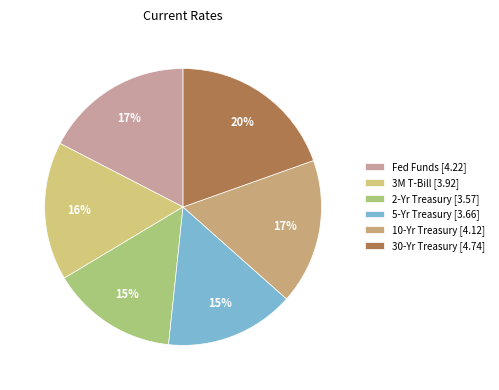

To the nearest percent, what percentage of the pie is 2-Yr Treasury?

15%